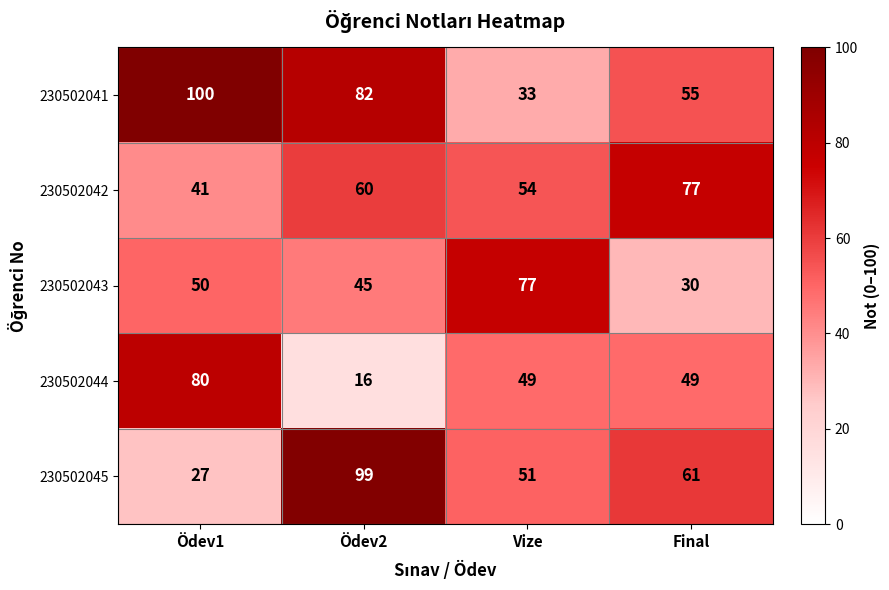

Is it true that 230502043 equals 138 at Vize?

False